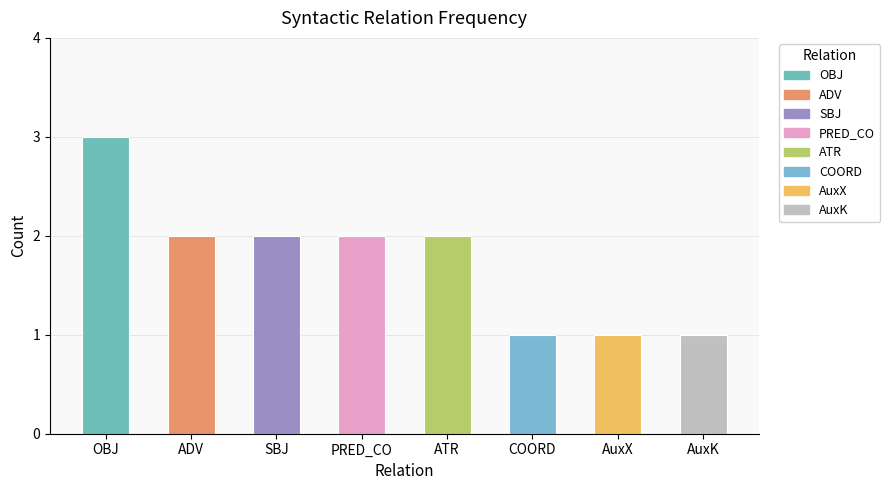

At which label does the data first exceed 2?

OBJ